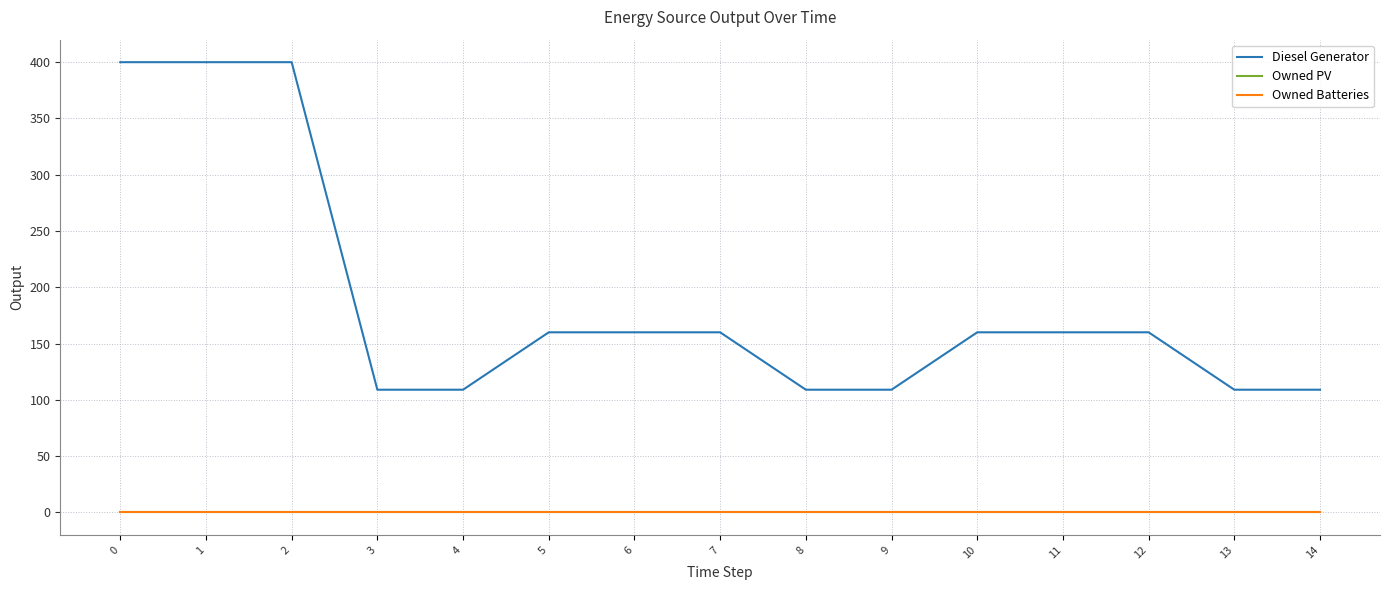

Is this an area chart (filled region under the line)?

No